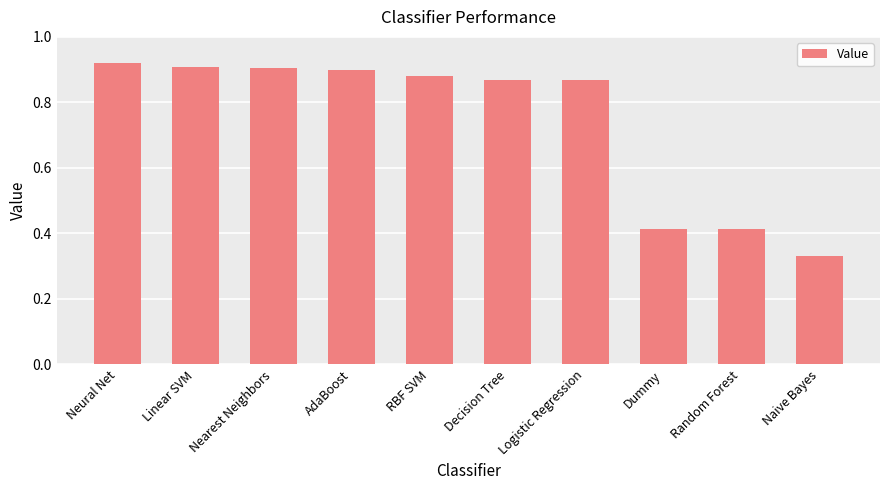

Which label corresponds to the smallest value in the chart?

Naive Bayes